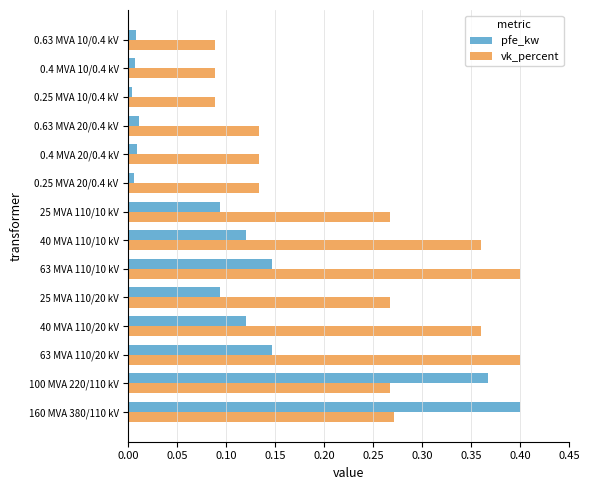

What is the total value across all series at 63 MVA 110/20 kV?

0.5